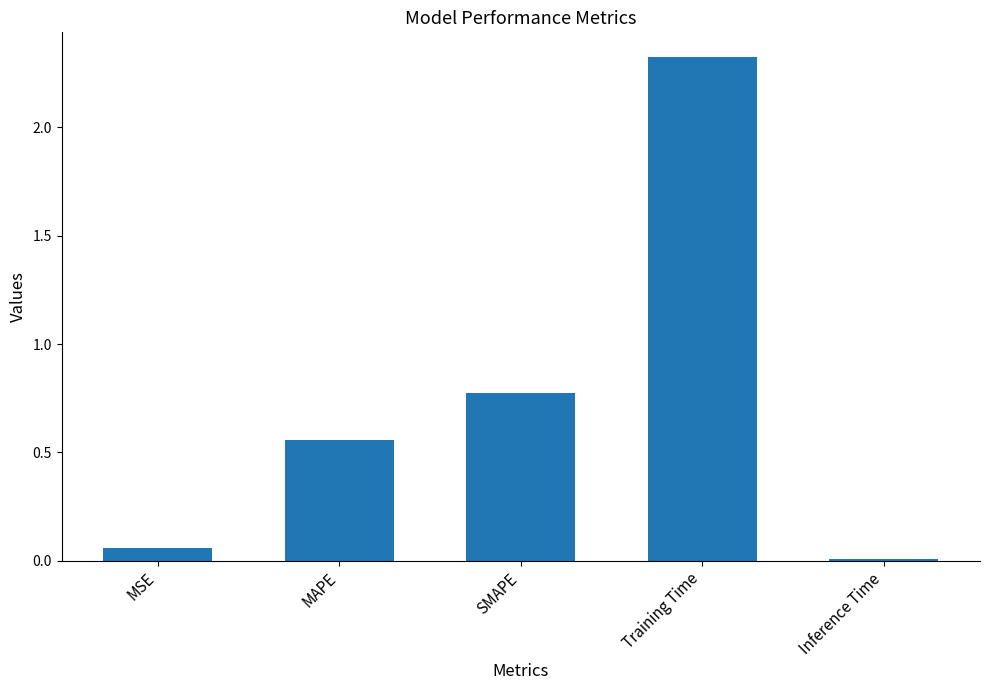

What is the label of the 4th bar from the left?

Training Time